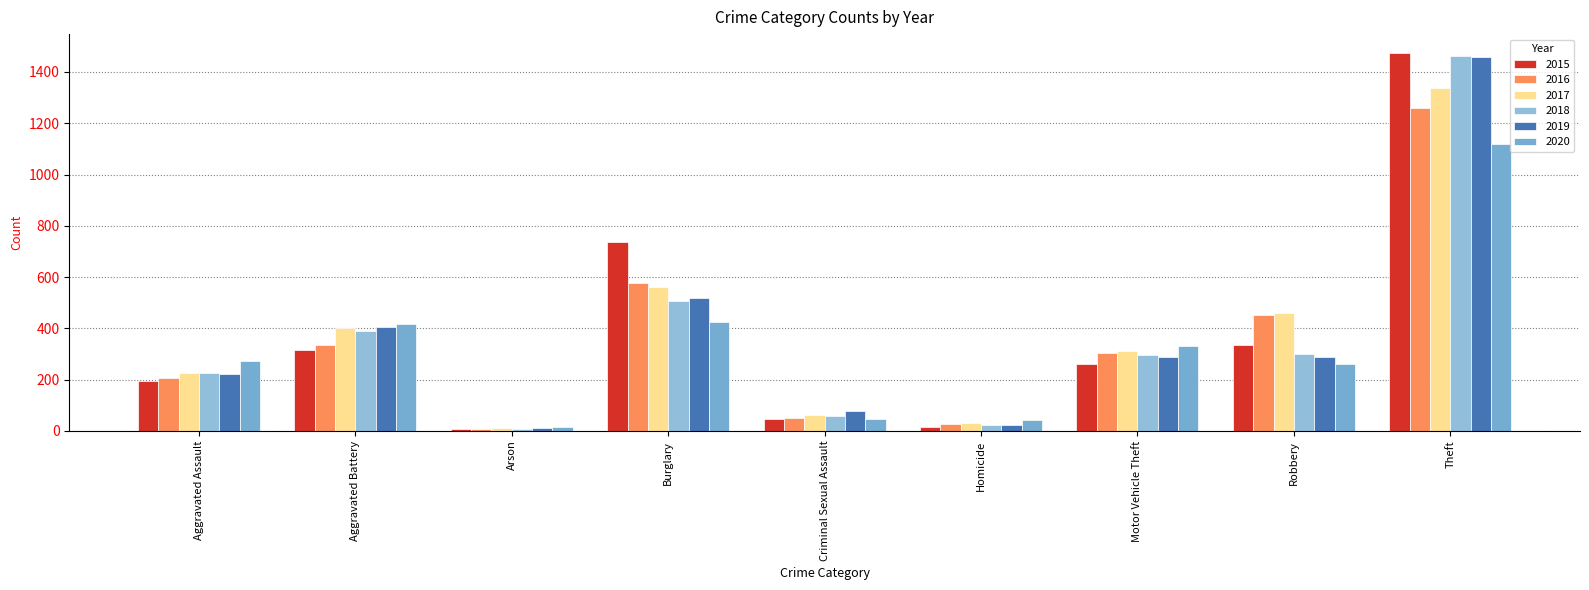

How many data points in 2017 are less than 312?

4